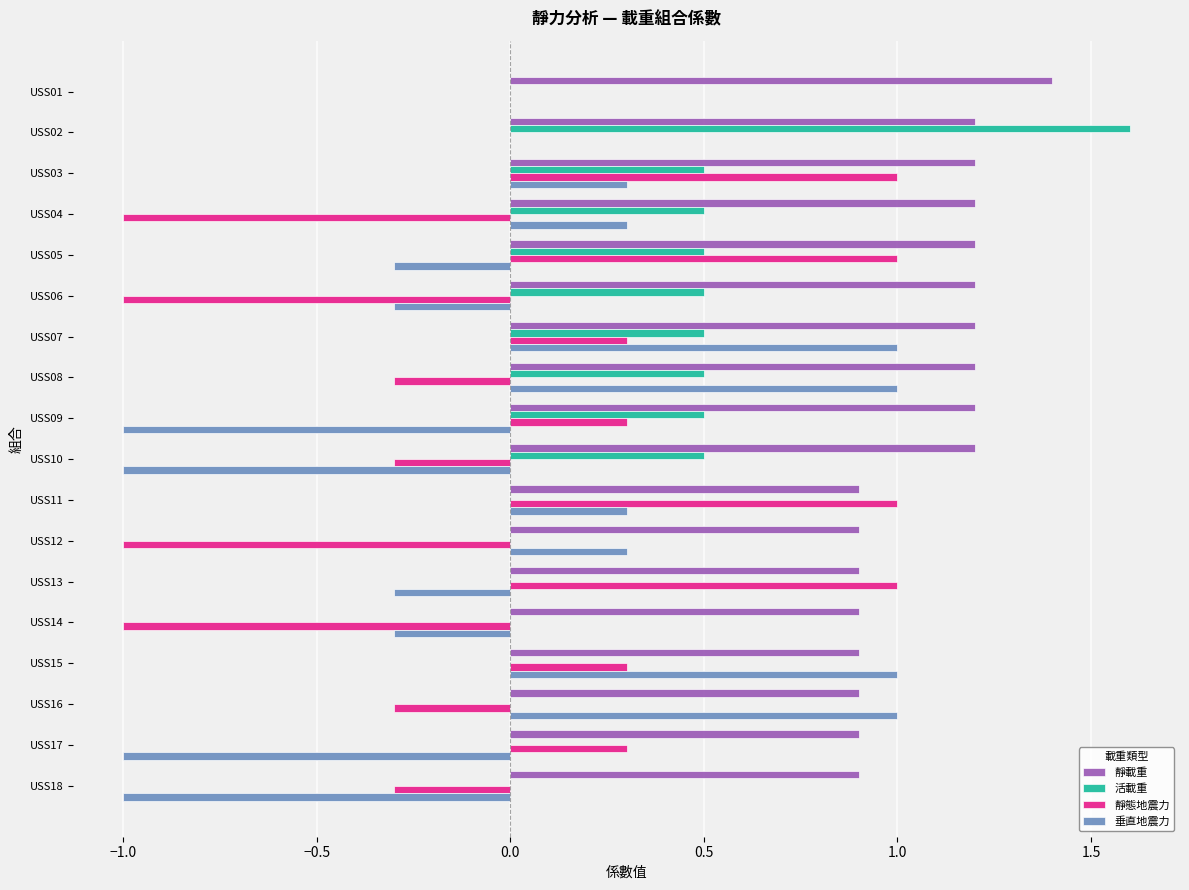

Read the 靜載重 value at USS06.

1.2